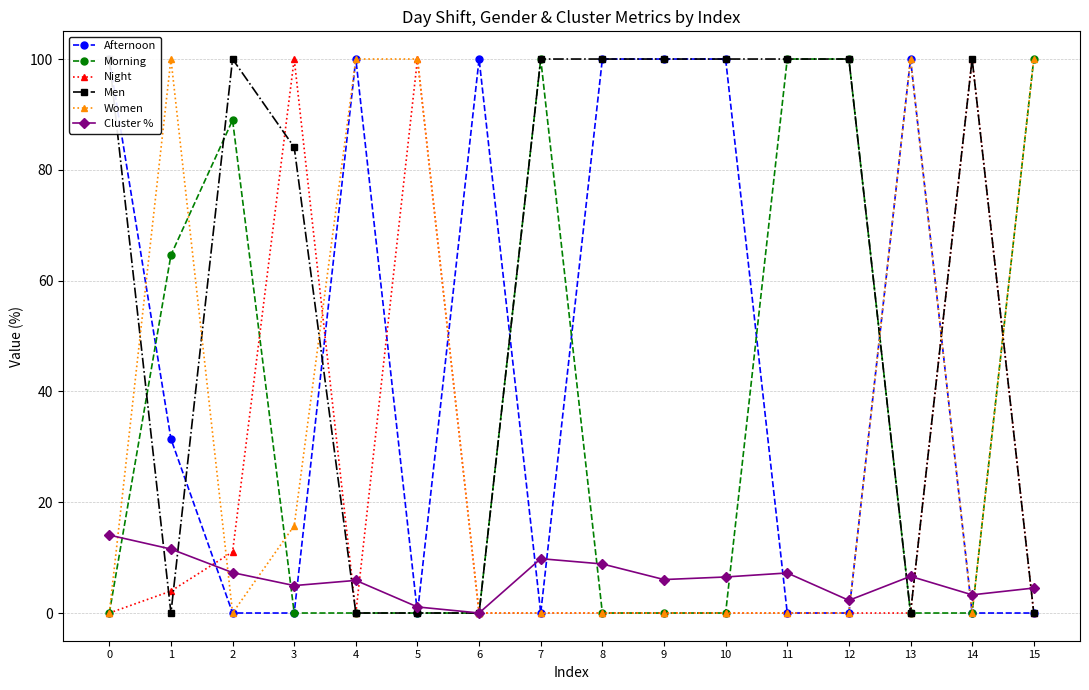

The Women series shows -35.8 at 6. True or false?

False